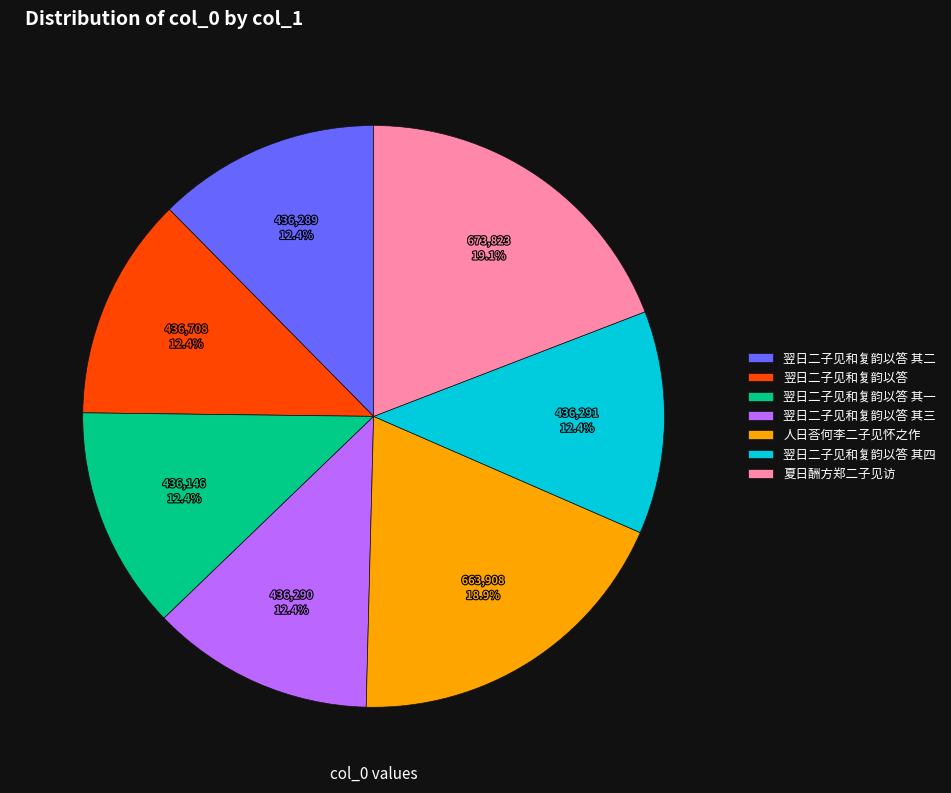

Is 翌日二子见和复韵以答 其三 the majority of the pie?

No